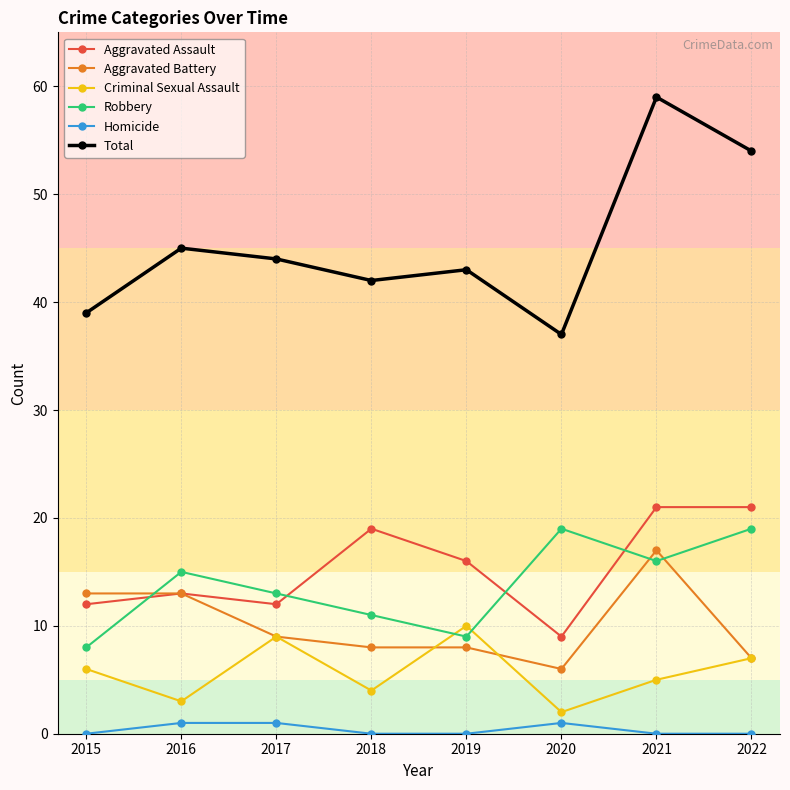

At which category is the sum across all series the highest?

2021